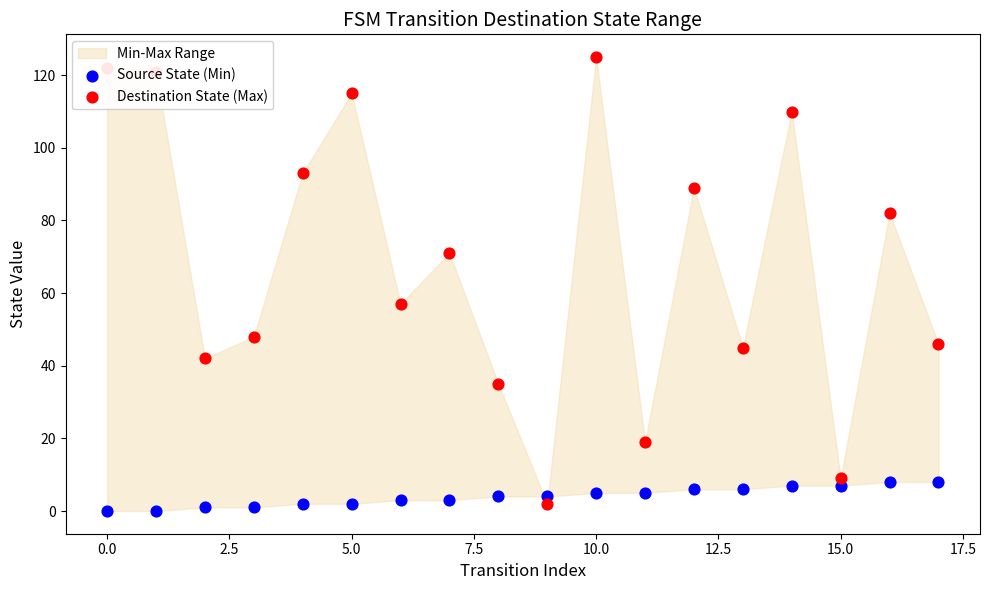

At how many categories does at least one series exceed 11?

16